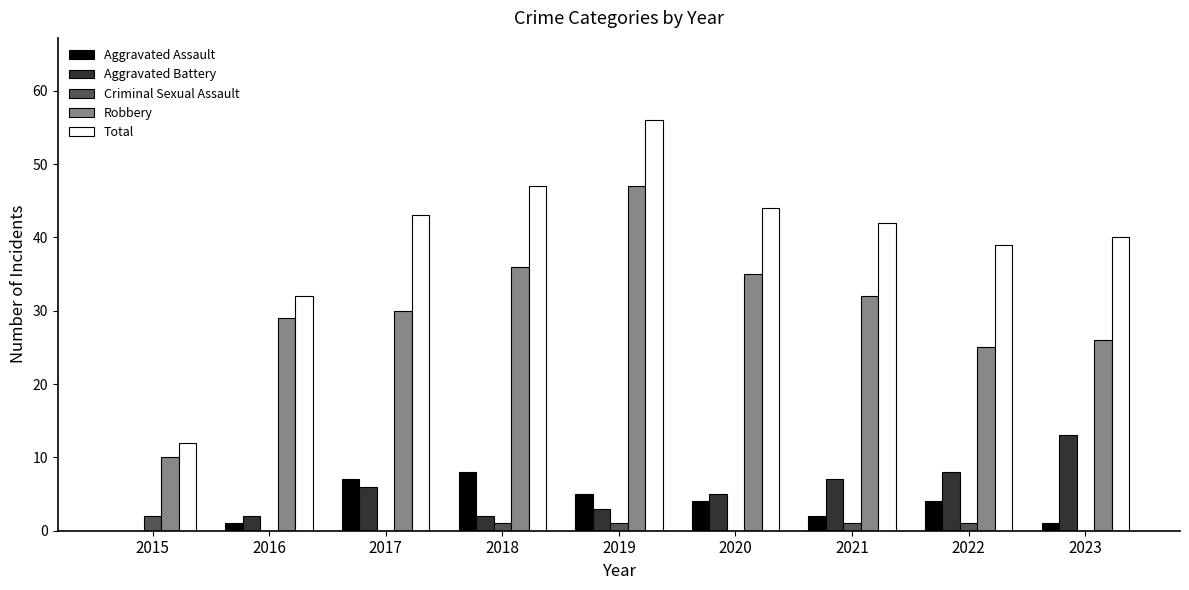

Which series has the largest range (max minus min)?

Total